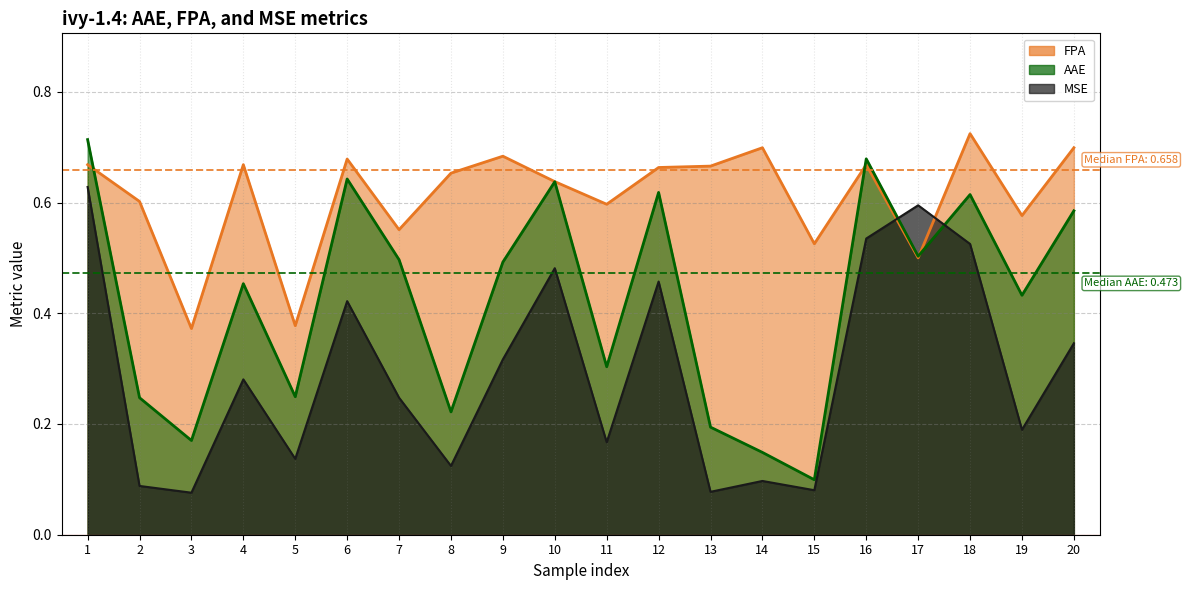

Which series ends up on top after the final intersection of FPA and MSE?

FPA